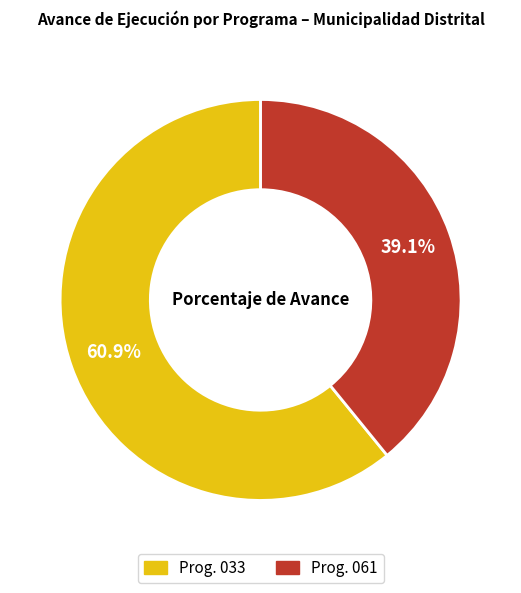

To the nearest percent, what is the difference between the largest and smallest slice percentages?

22%